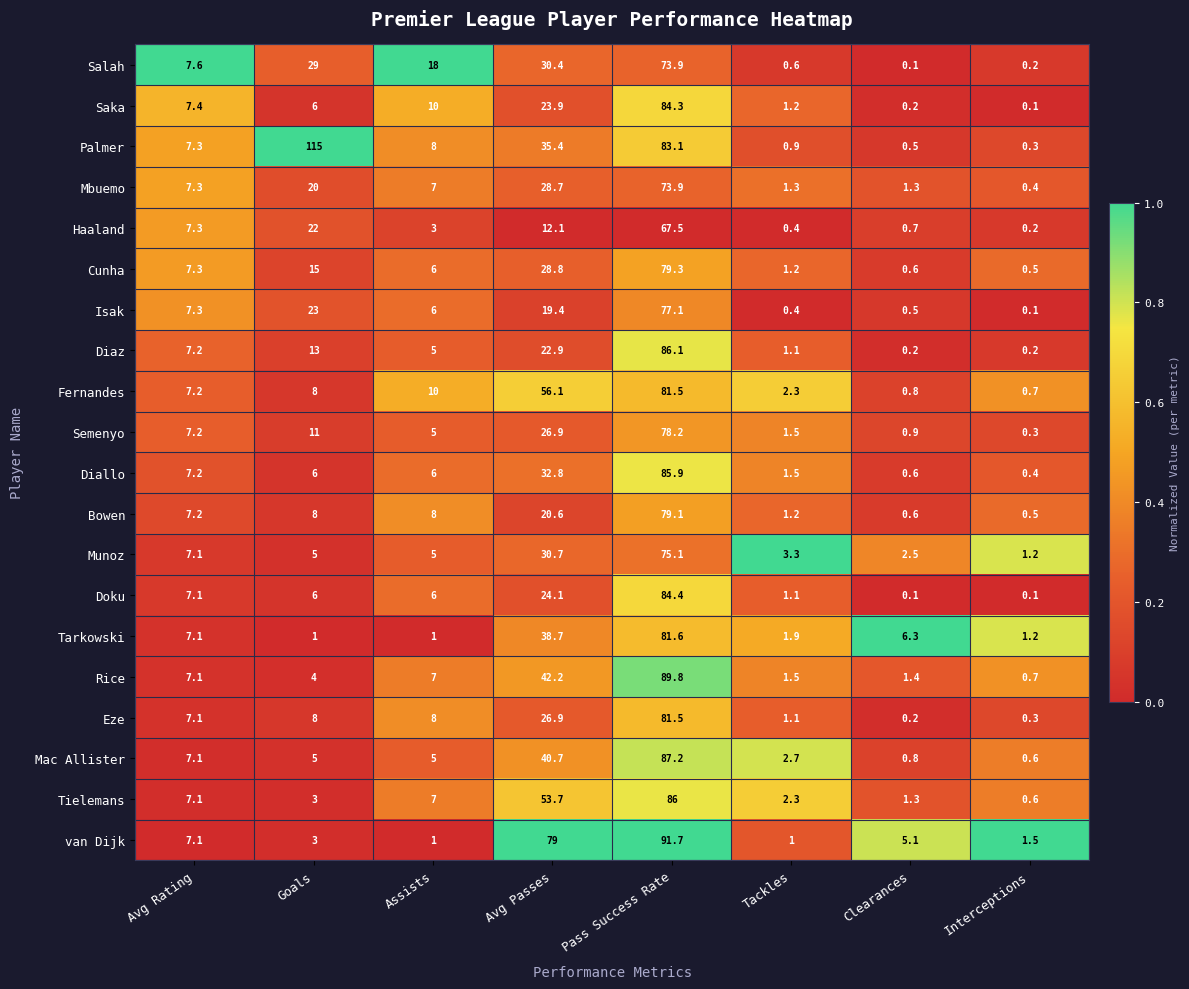

Rank the categories by Rice value from highest to lowest.

Pass Success Rate, Avg Passes, Avg Rating, Assists, Goals, Tackles, Clearances, Interceptions